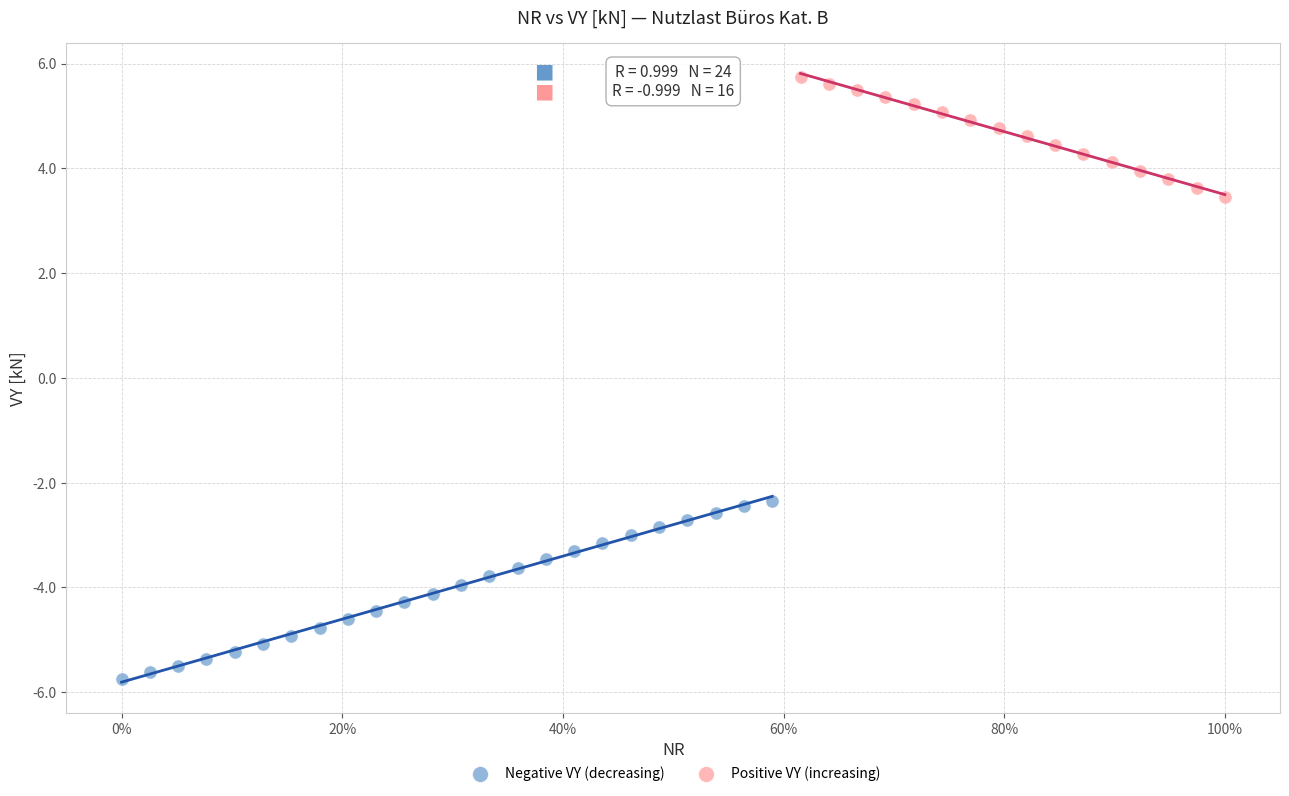

Which series has the largest Y range (max minus min)?

Negative VY (decreasing)